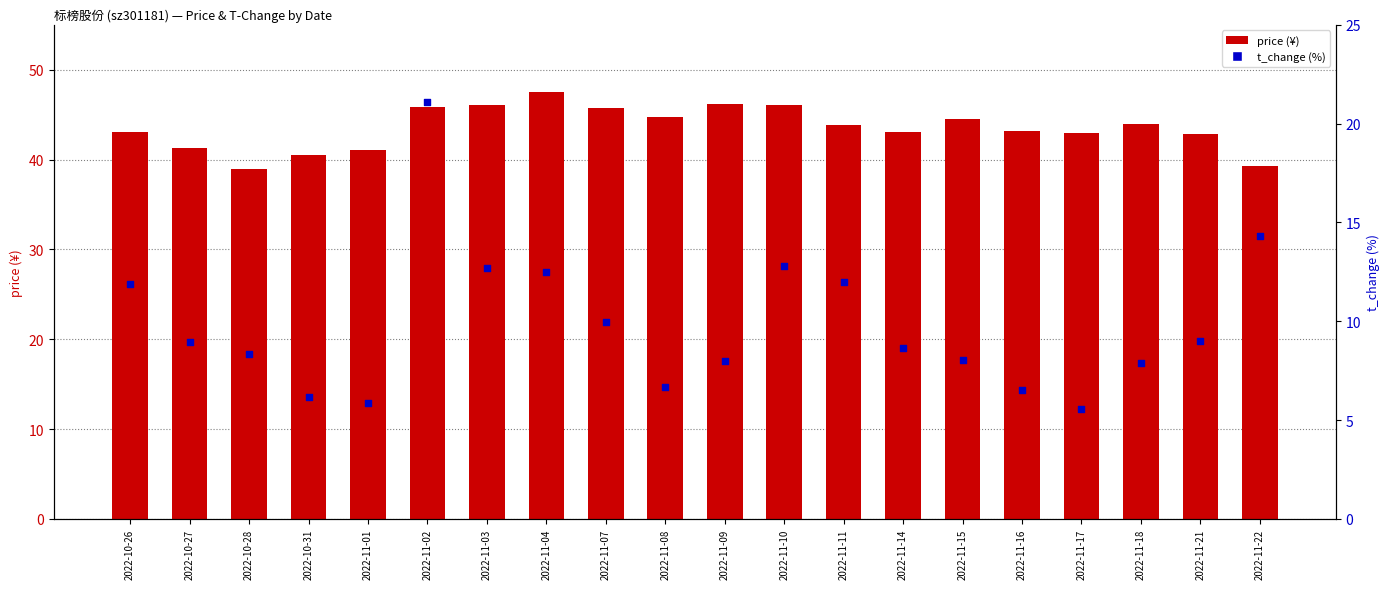

At how many categories does at least one series exceed 28?

20